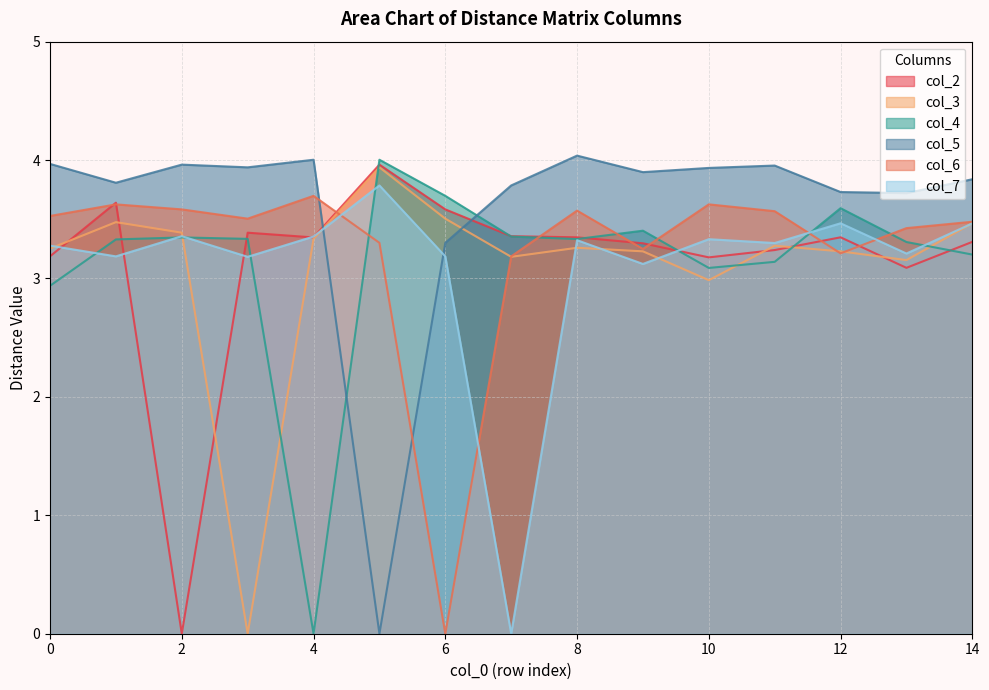

The col_5 series shows 5.7 at 11. True or false?

False